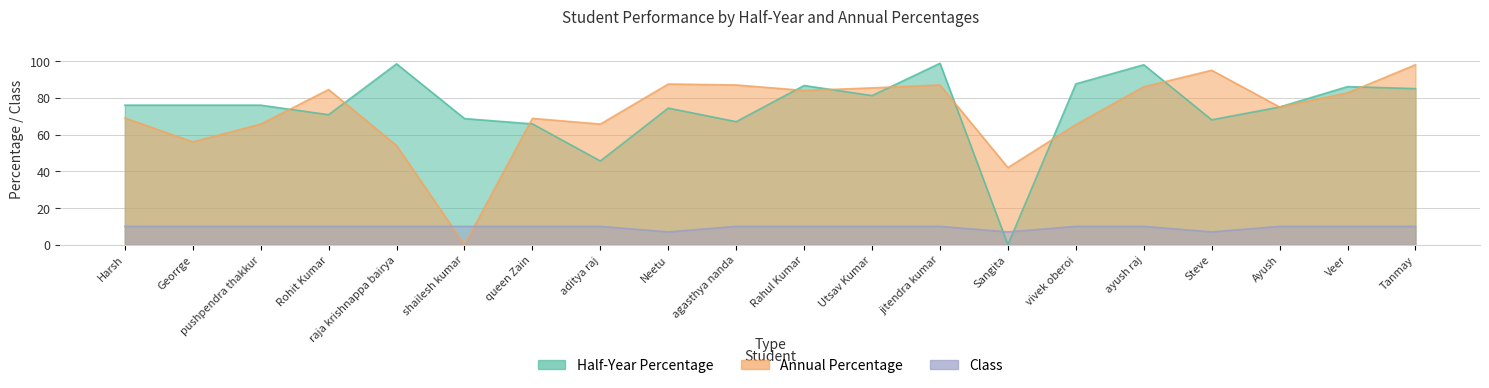

At which category does the chart reach its peak across all series?

jitendra kumar